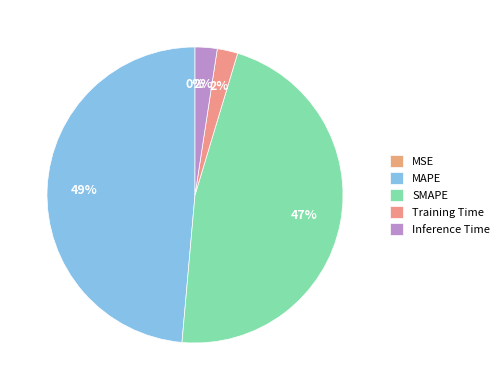

Count the number of slices in the pie.

5